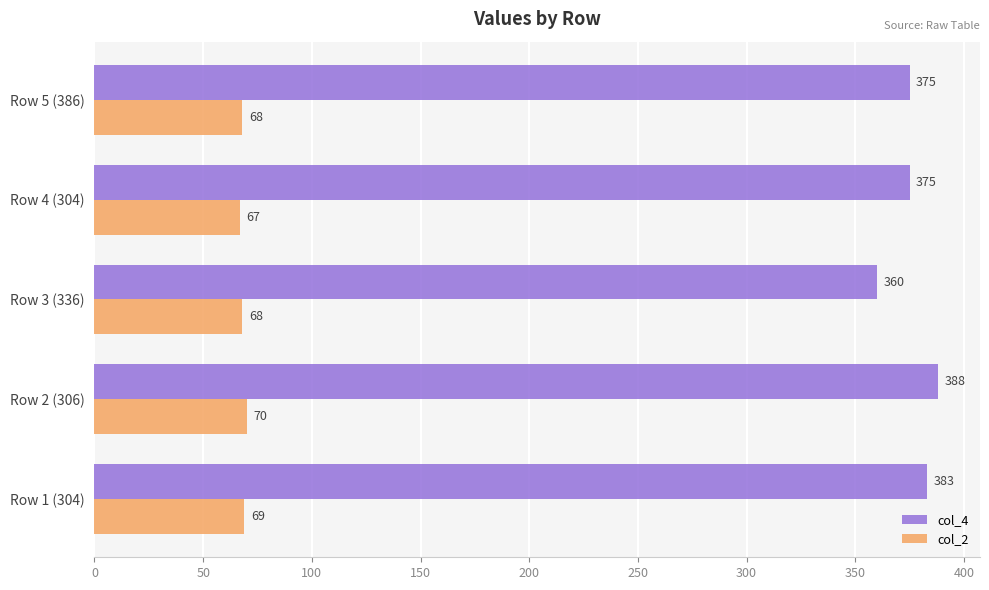

Between Row 1 (304) and Row 5 (386), which series saw the biggest shift?

col_4